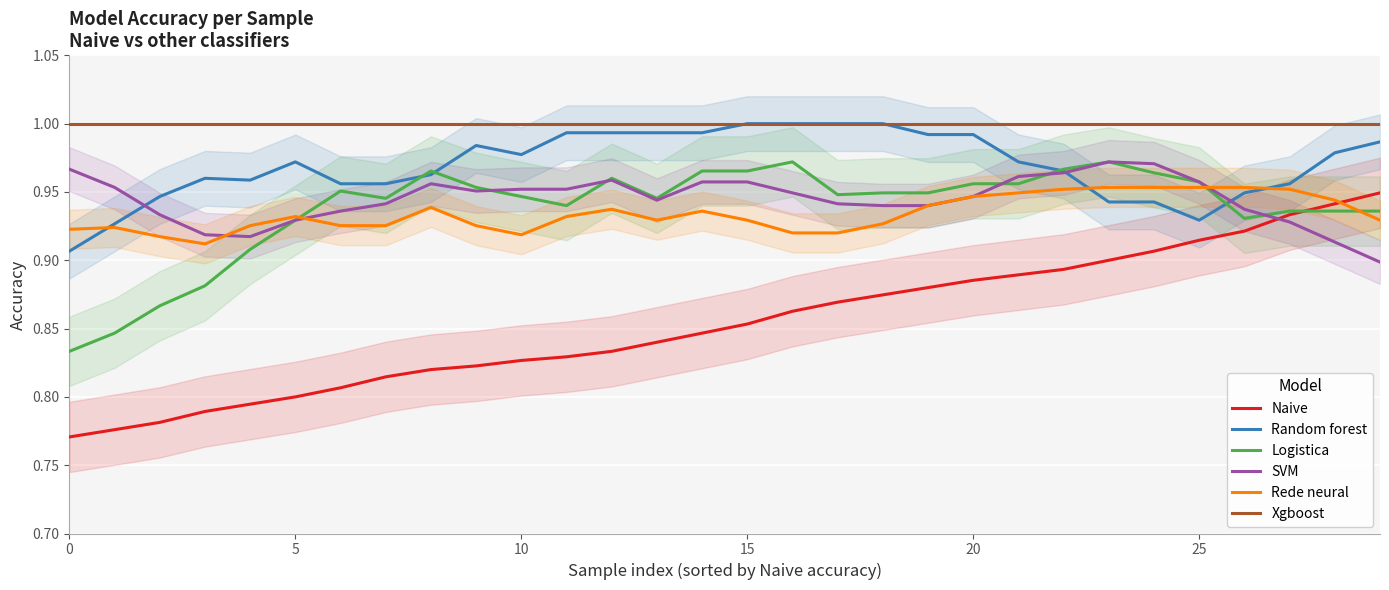

The Naive series shows 0.9 at 20. True or false?

True